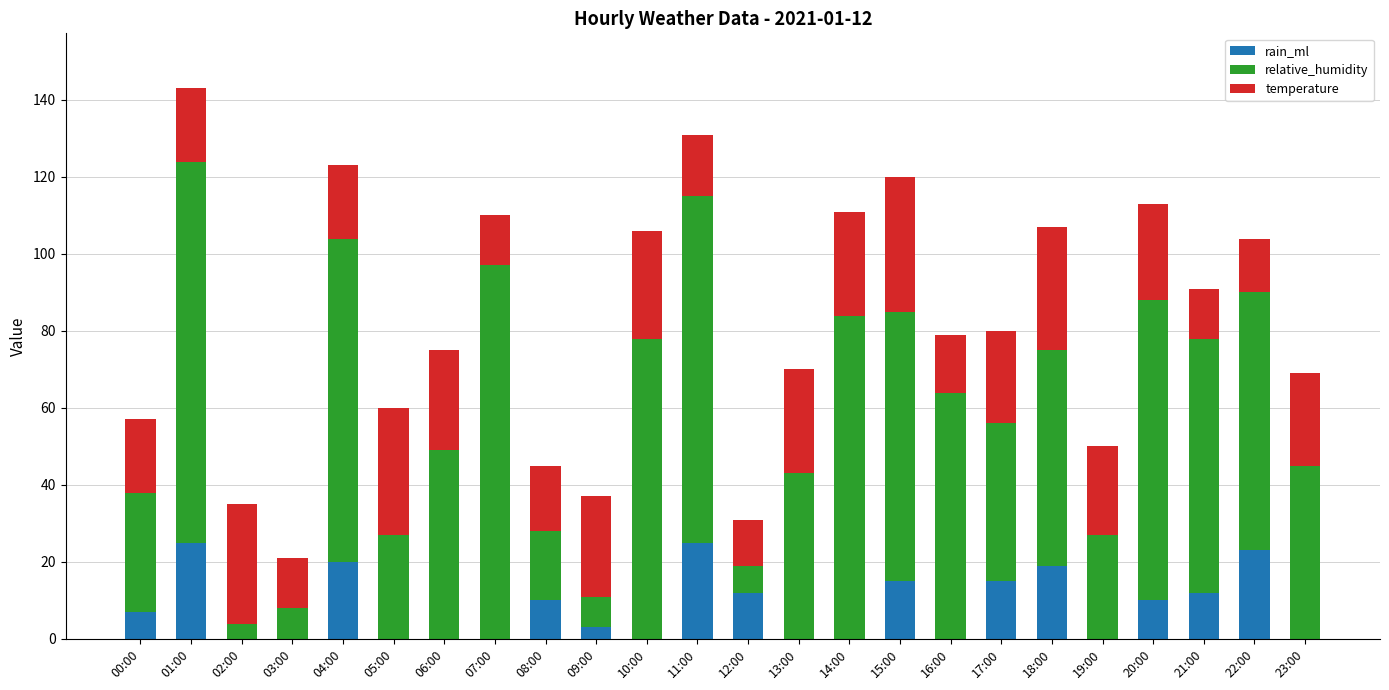

The value of rain_ml at 18:00 is 13. True or false?

False